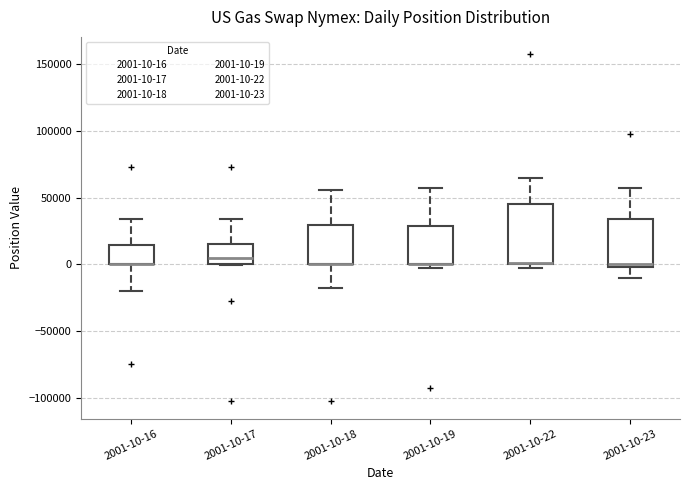

Which box is the tallest, from its lower edge to its upper edge?

2001-10-22